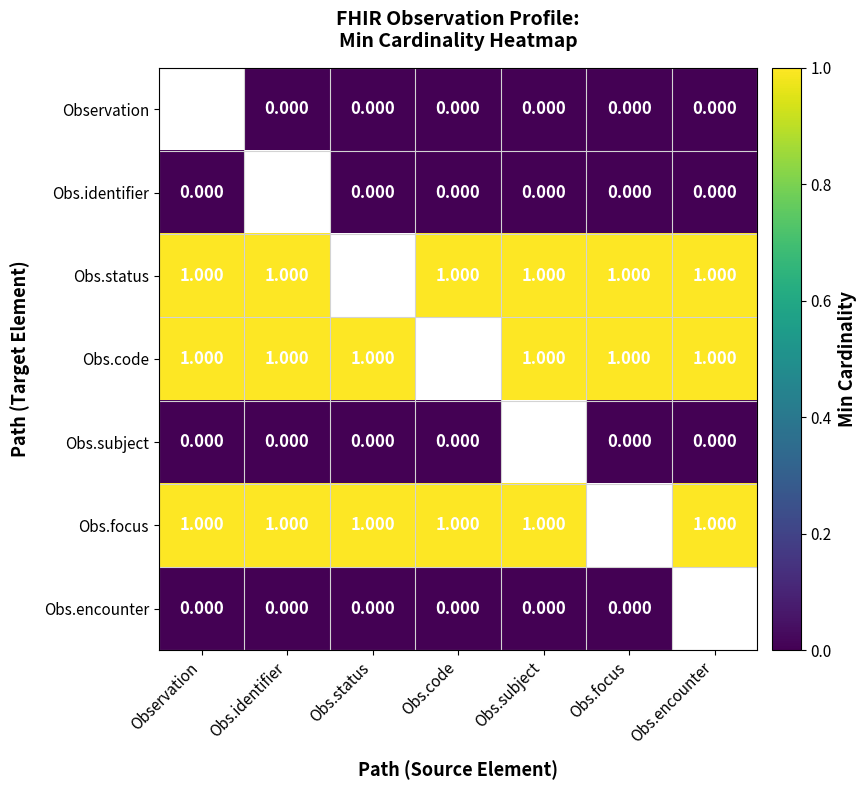

True or false: Obs.code has a value of 0.5 at Obs.status.

False